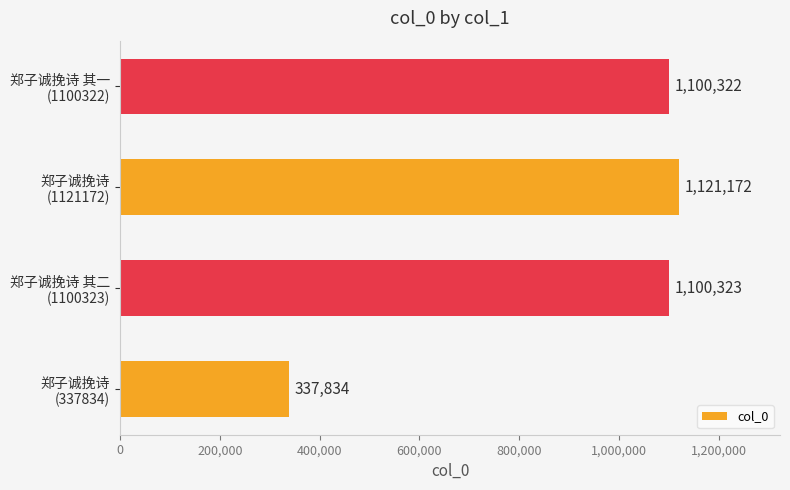

How many series are shown in this chart?

1